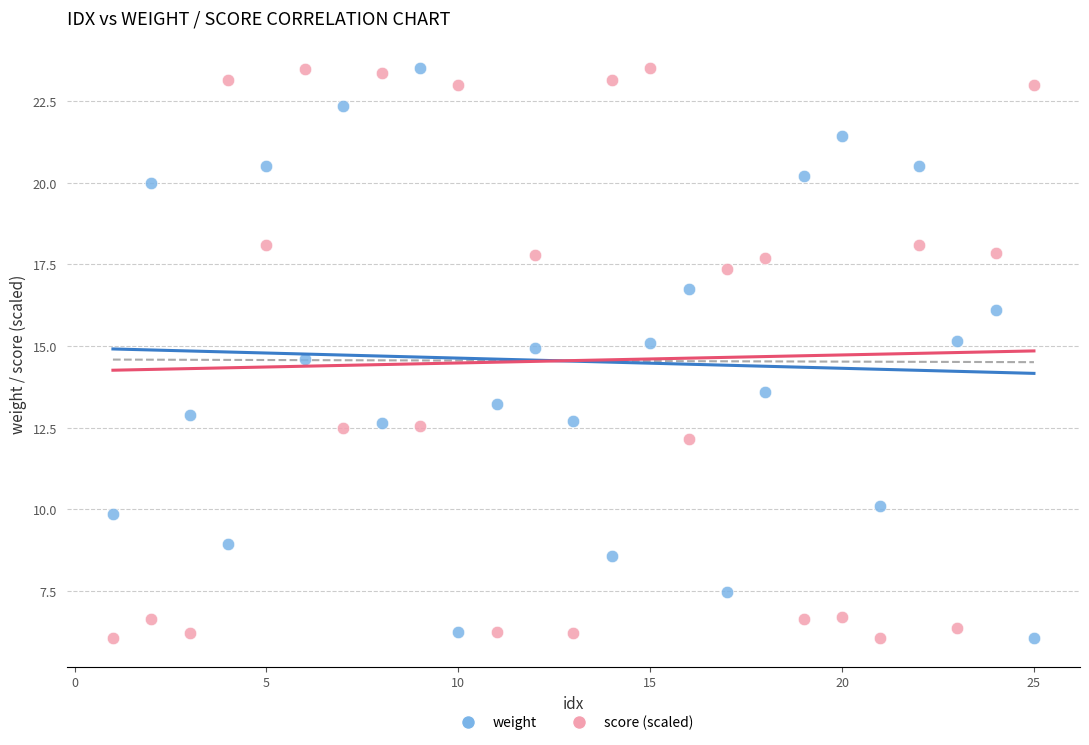

In the score (scaled) series, what Y value is closest to 14?

12.6